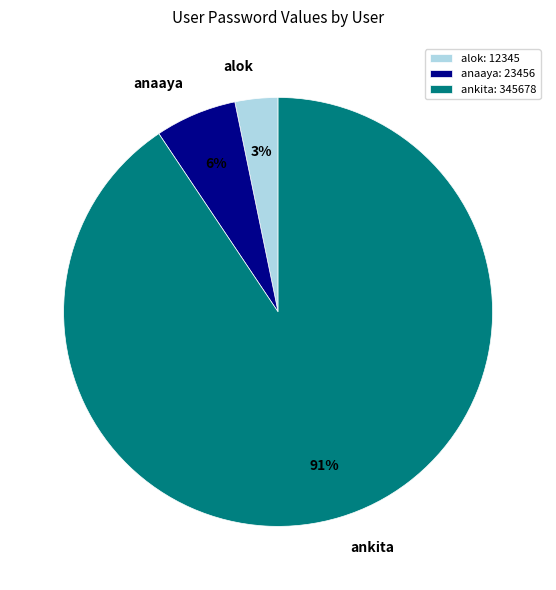

How many slices are in this pie chart?

3